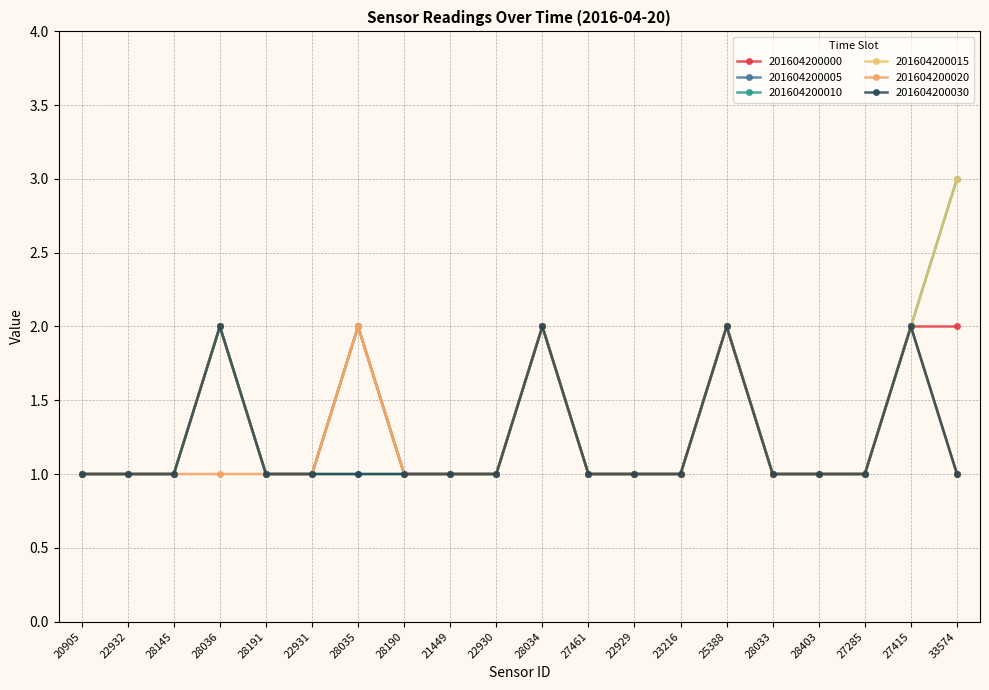

Does the chart have visible grid lines?

Yes